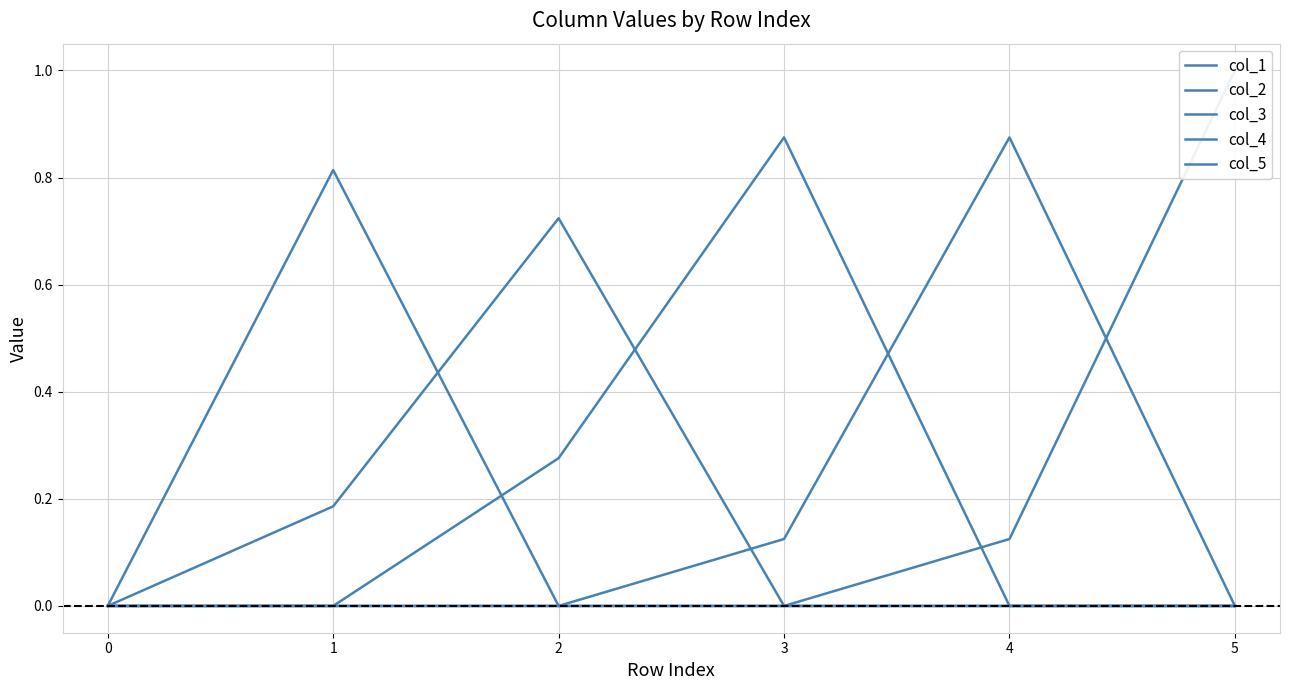

Rank the series by their maximum value, from highest to lowest.

col_5, col_3, col_4, col_1, col_2